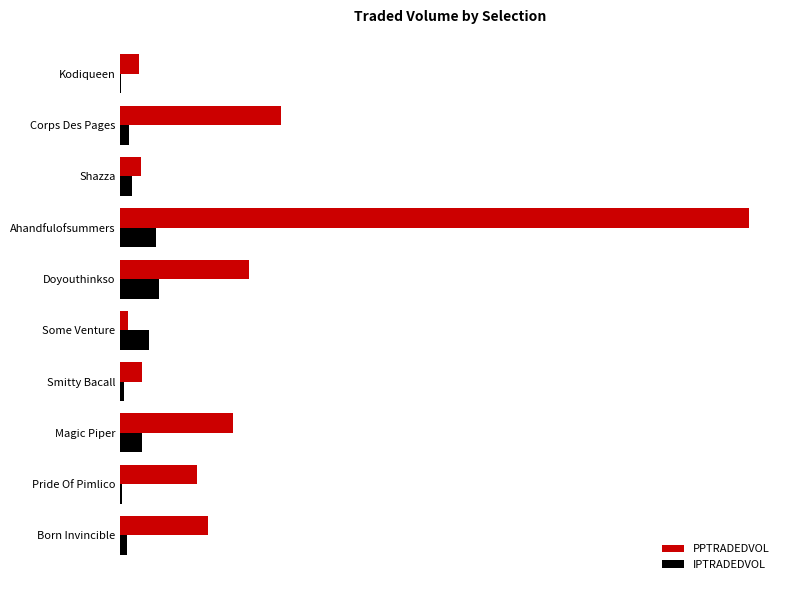

Which series has the largest total across all categories?

PPTRADEDVOL